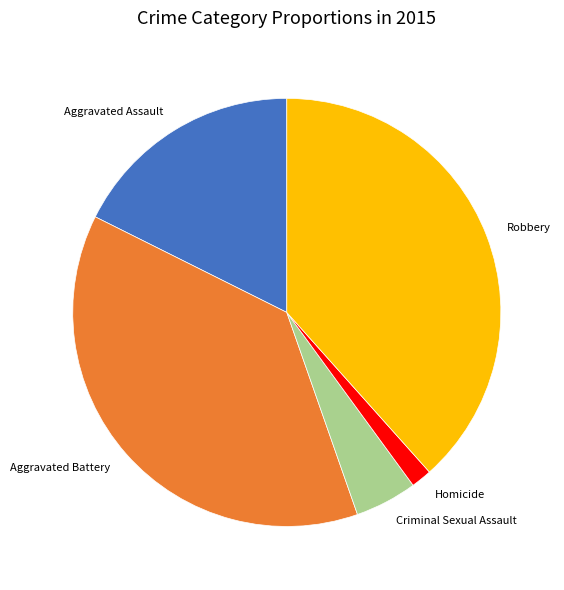

Which has a higher value, Robbery or Homicide?

Robbery